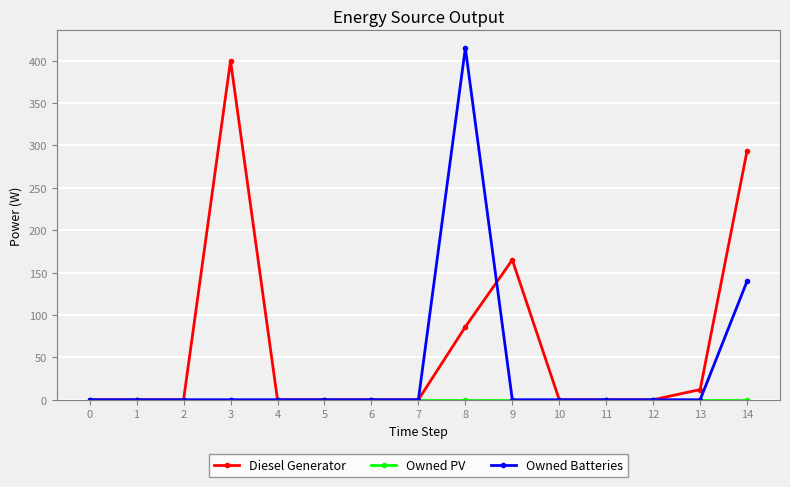

How many lines are shown in the chart?

3